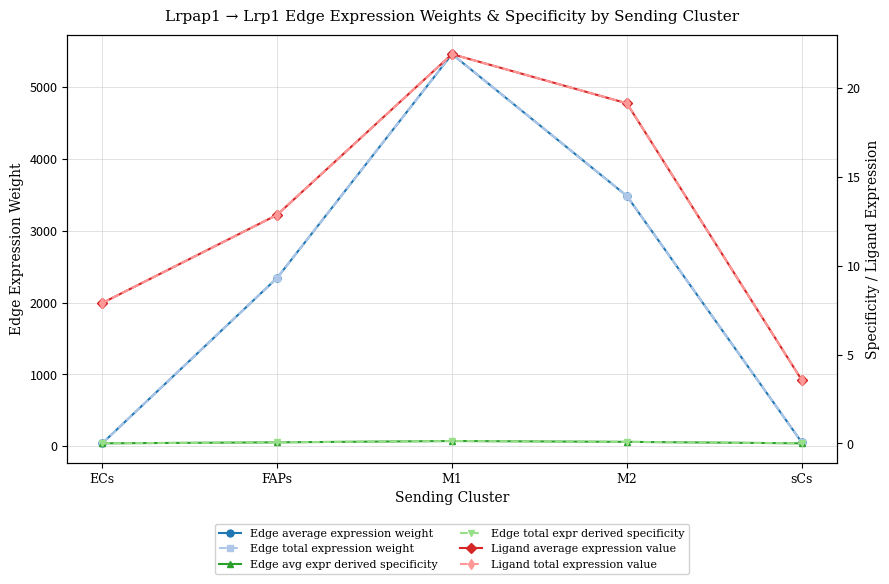

Does the chart have visible grid lines?

Yes